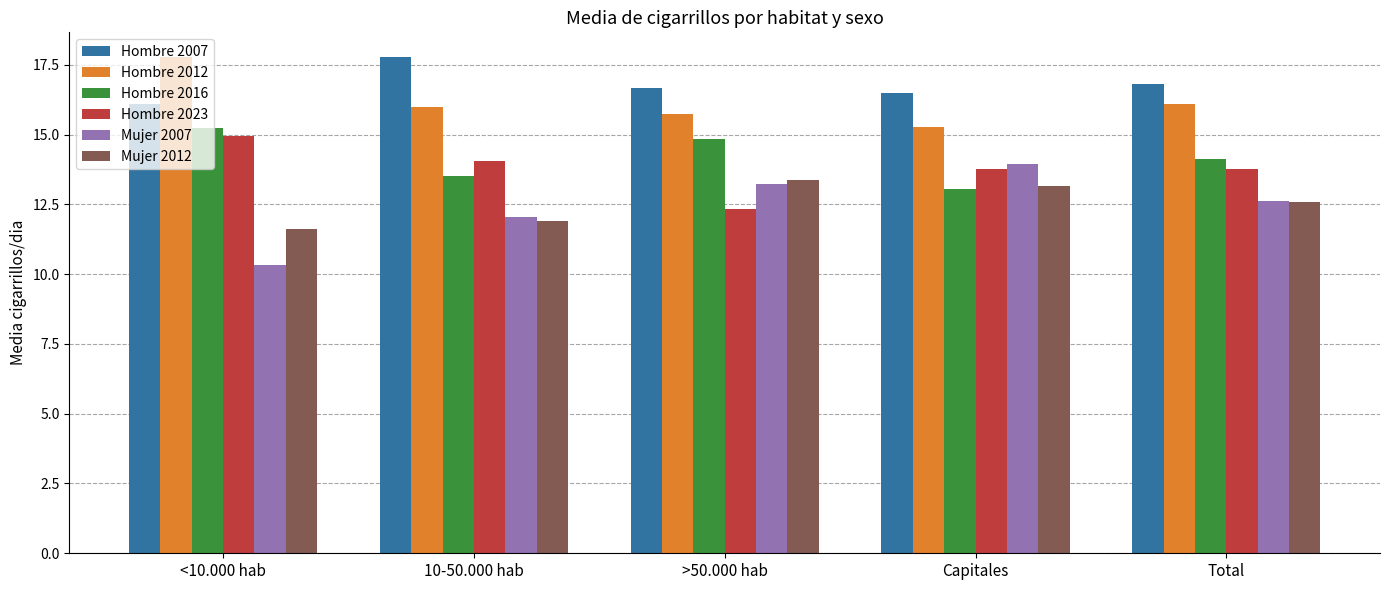

What is the sum of the Mujer 2012 values at Total and 10-50.000 hab?

24.5